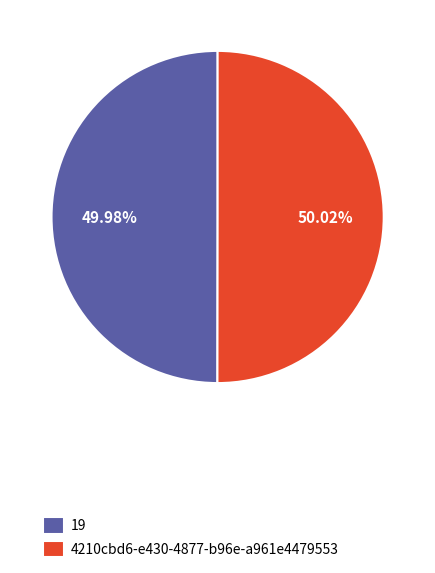

Is it true that 4210cbd6-e430-4877-b96e-a961e4479553 is 50% of the pie?

True